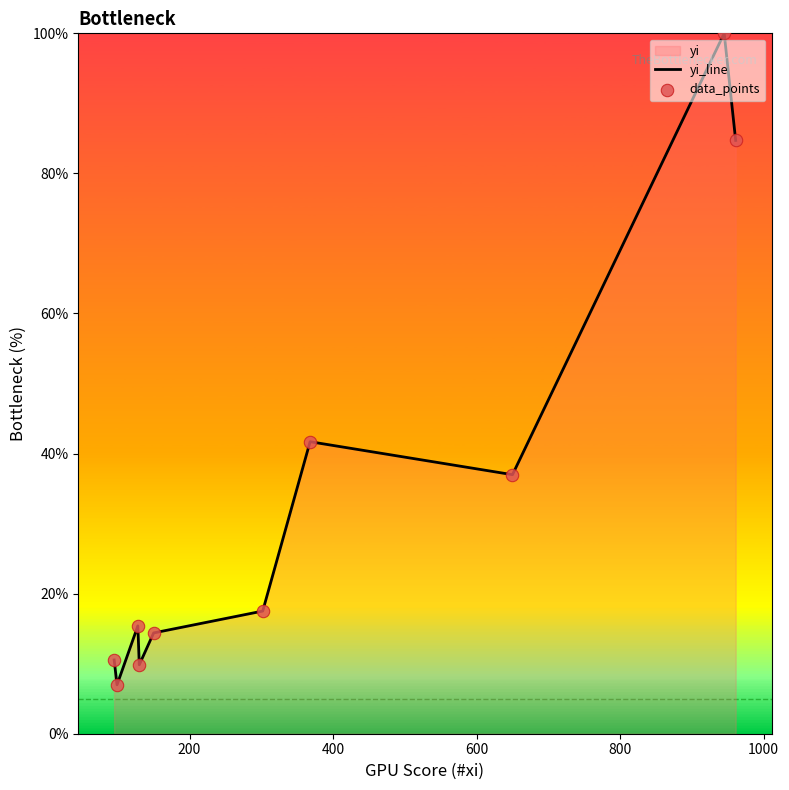

What is the greatest value displayed?

100.0